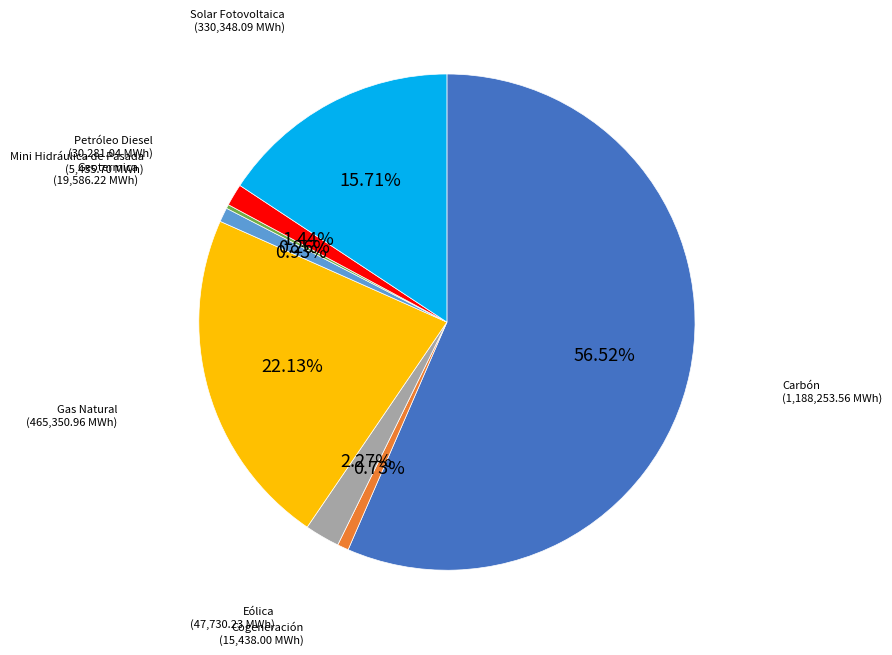

Is the sum of Solar Fotovoltaica and Eólica greater than half?

No